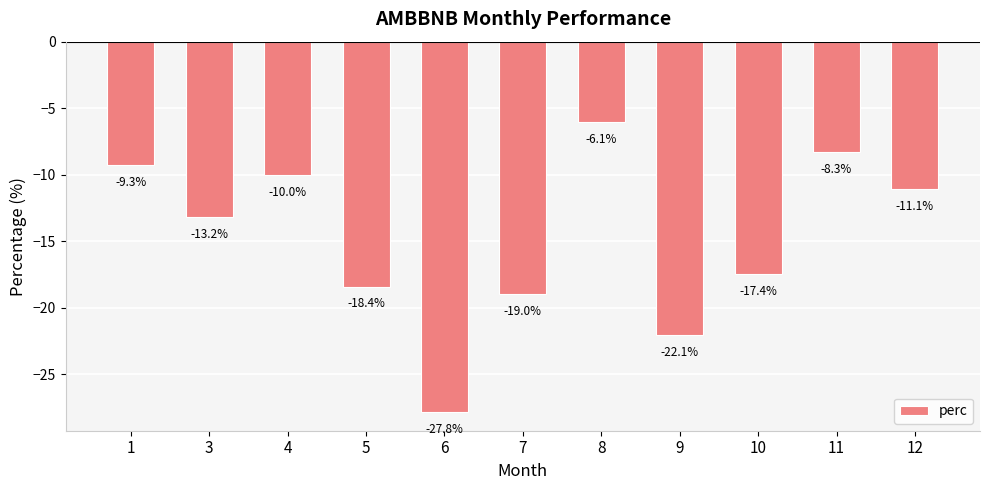

Reading left to right, list all the values displayed in this chart.

1=-9.3	3=-13.2	4=-10.0	5=-18.4	6=-27.8	7=-19.0	8=-6.1	9=-22.1	10=-17.4	11=-8.3	12=-11.1